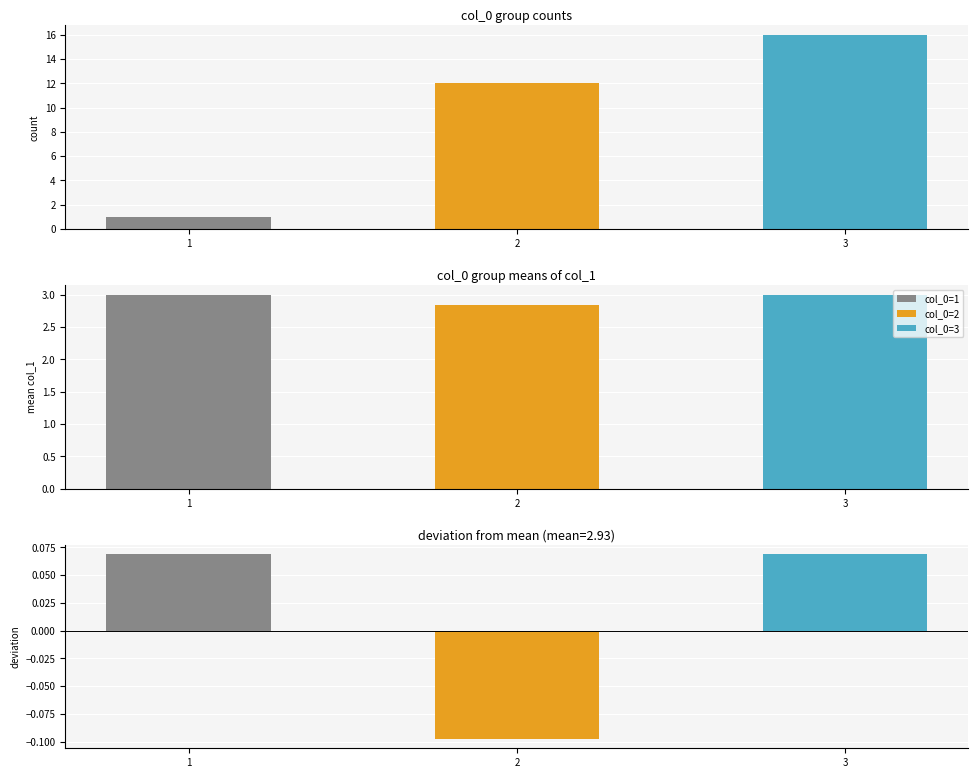

What is the average value?

10